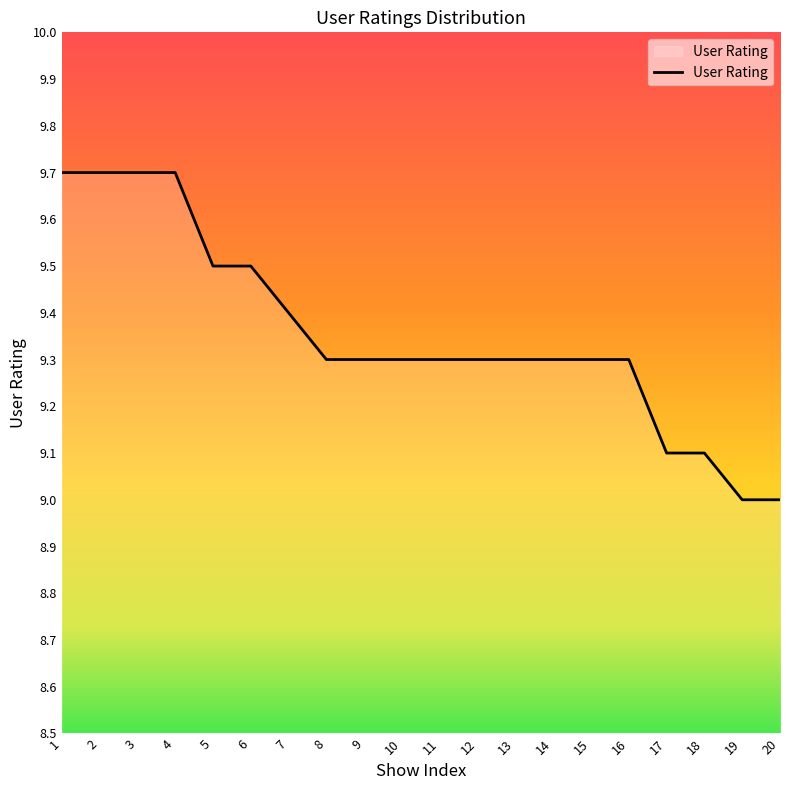

What is the minimum value shown in the chart?

9.0